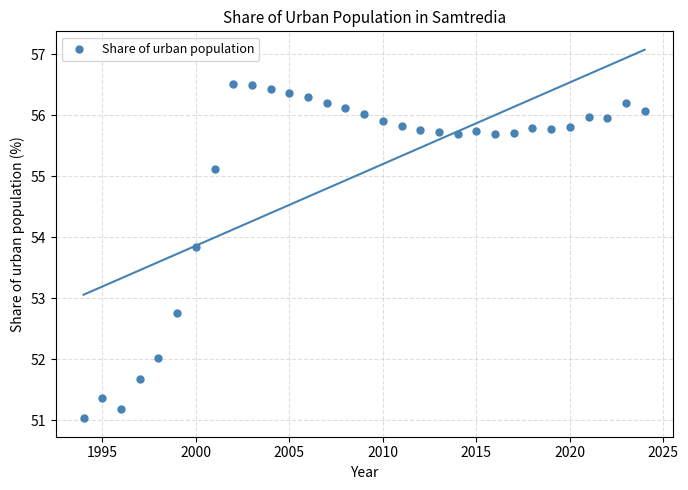

What is the range of X values (max minus min)?

30.0